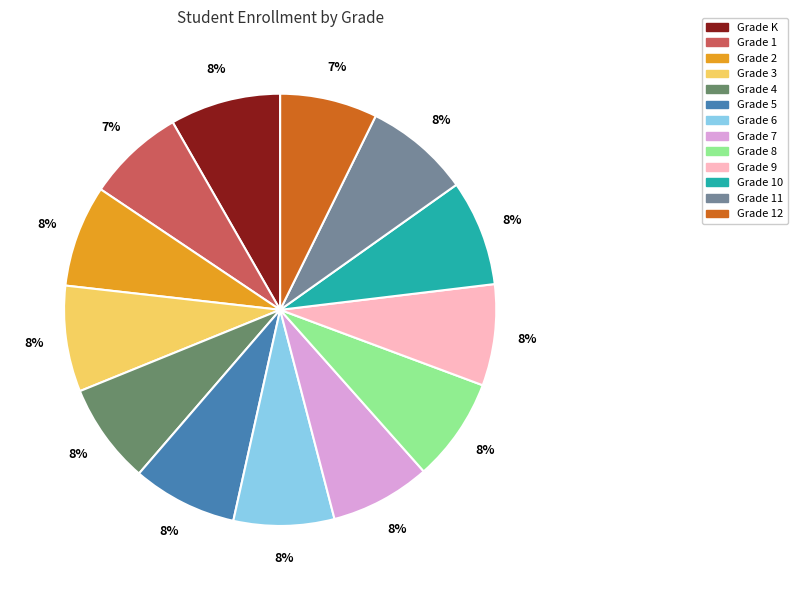

Count the number of slices in the pie.

13